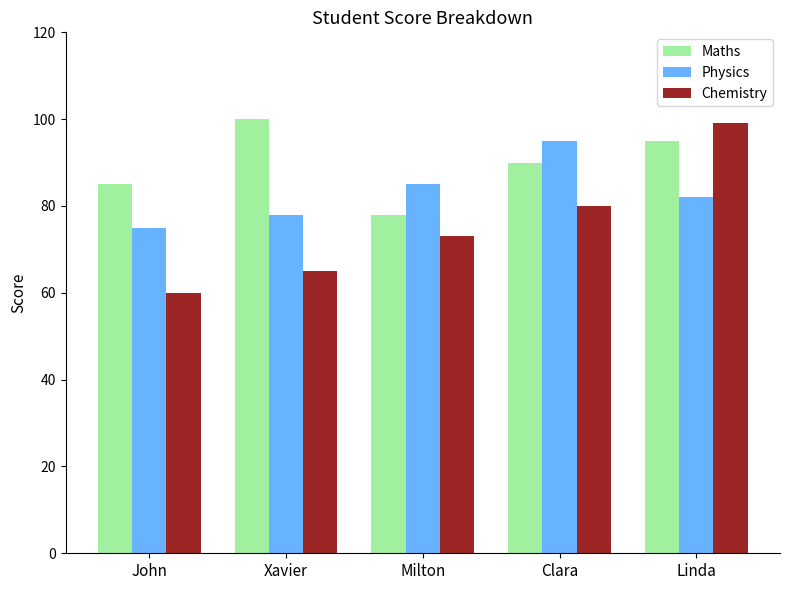

What is the approximate value of Chemistry at Linda, to the nearest 5?

100